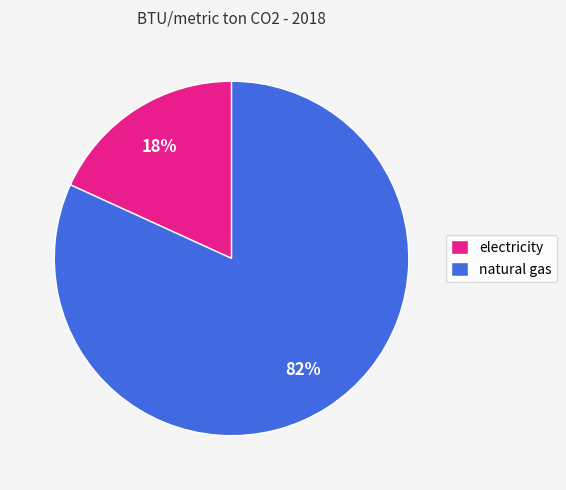

Which has a higher value, electricity or natural gas?

natural gas